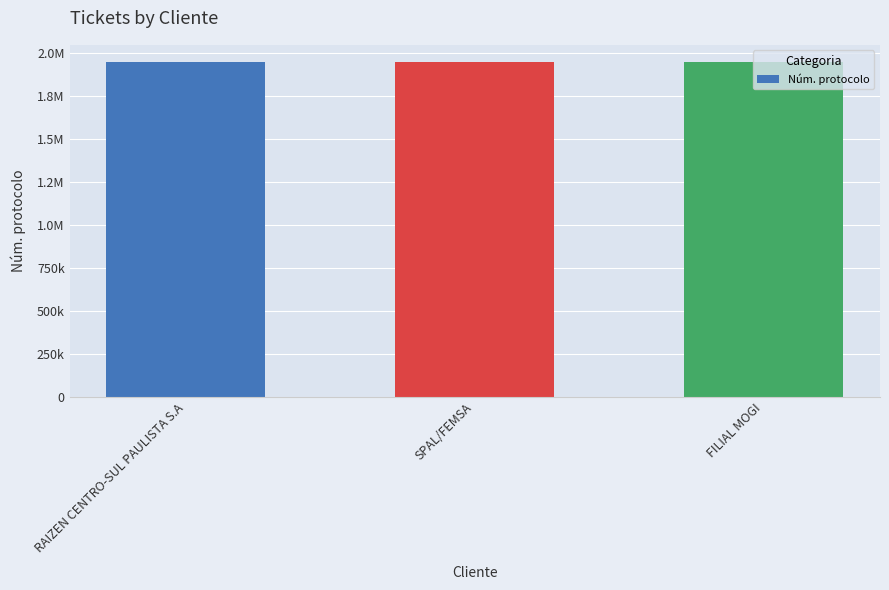

Is it true that the value at FILIAL MOGI is 1951360?

True